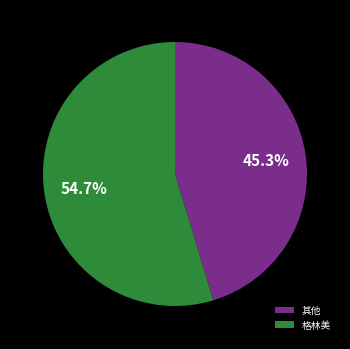

Does any single category account for the majority?

Yes